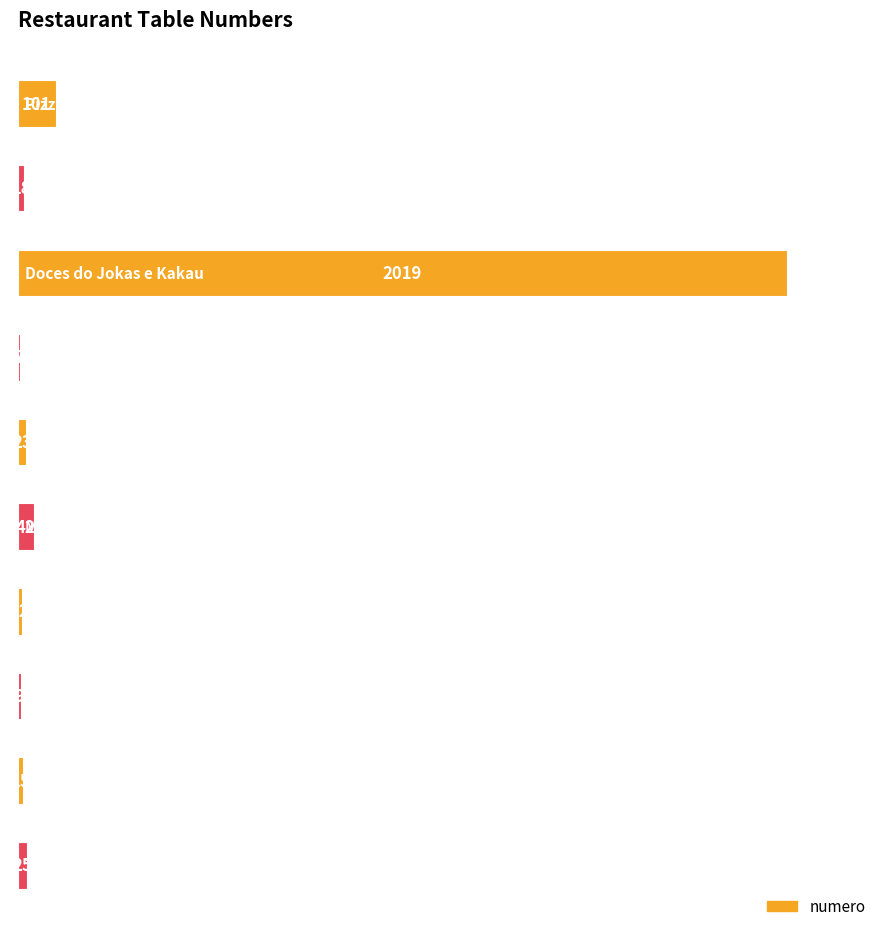

What is the greatest value displayed?

2019